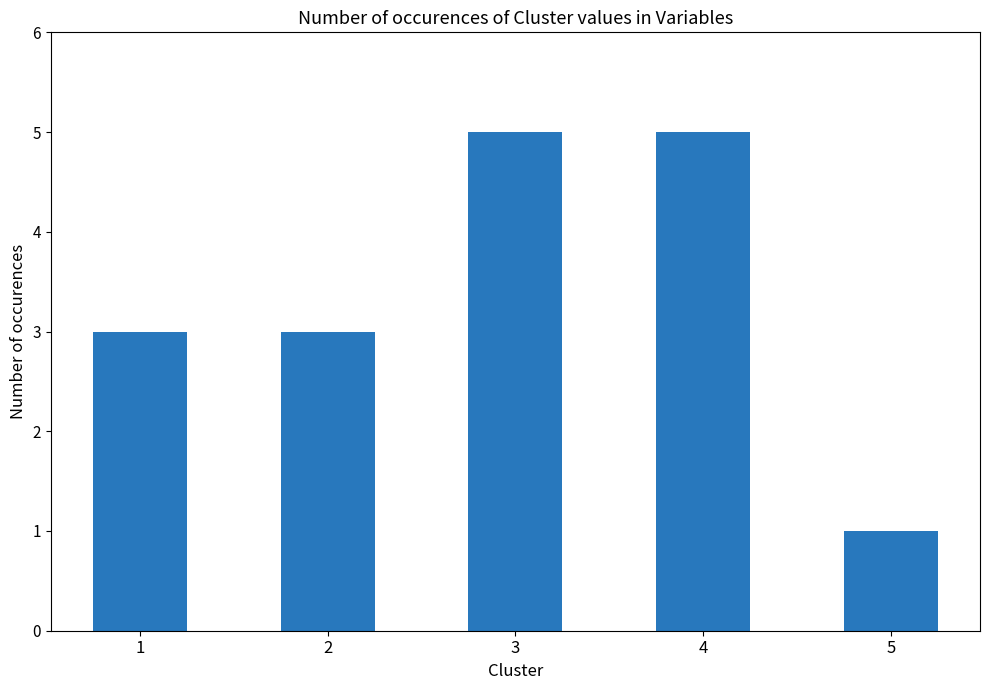

Which category has the lowest value across all series?

5